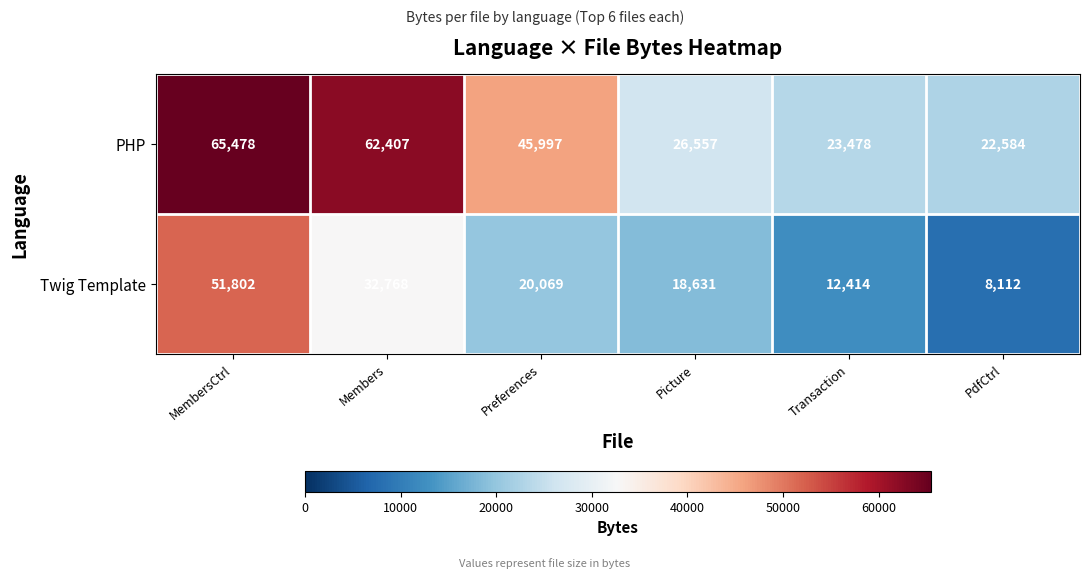

Rank the series by their average value, from highest to lowest.

PHP, Twig Template